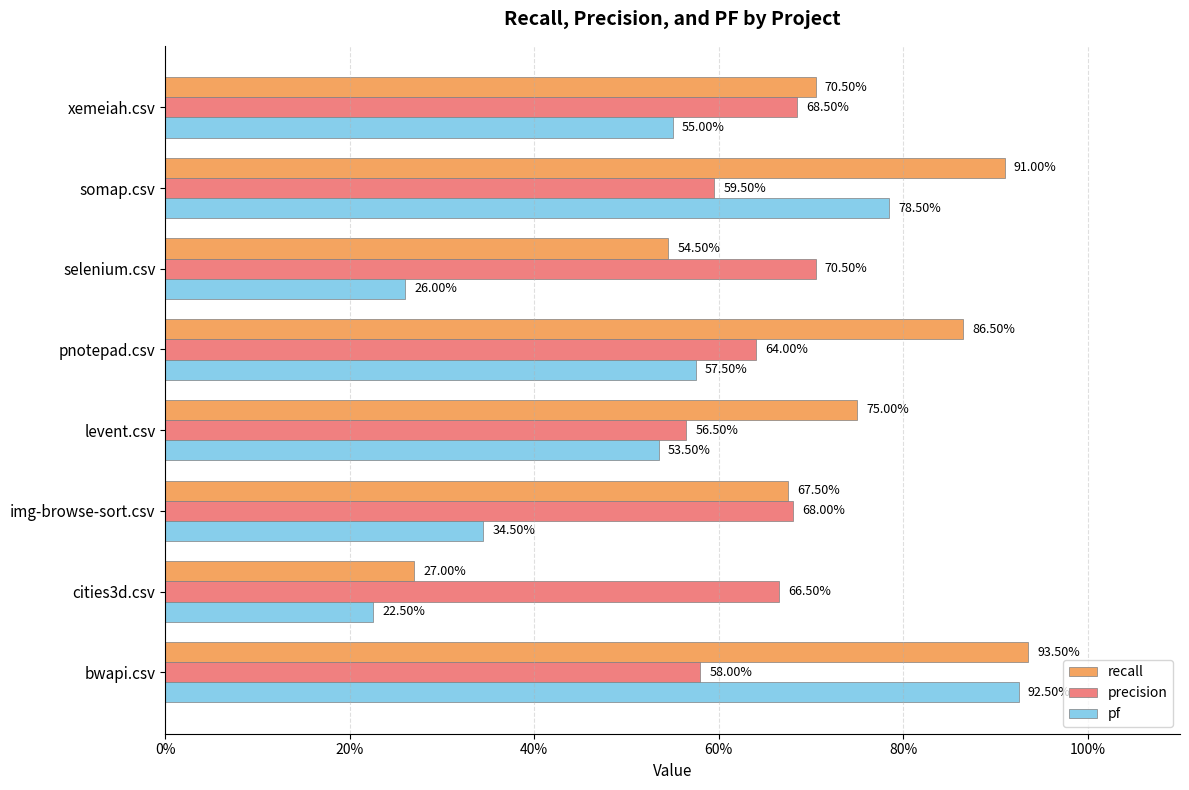

What are all the series names shown in the legend?

recall, precision, pf